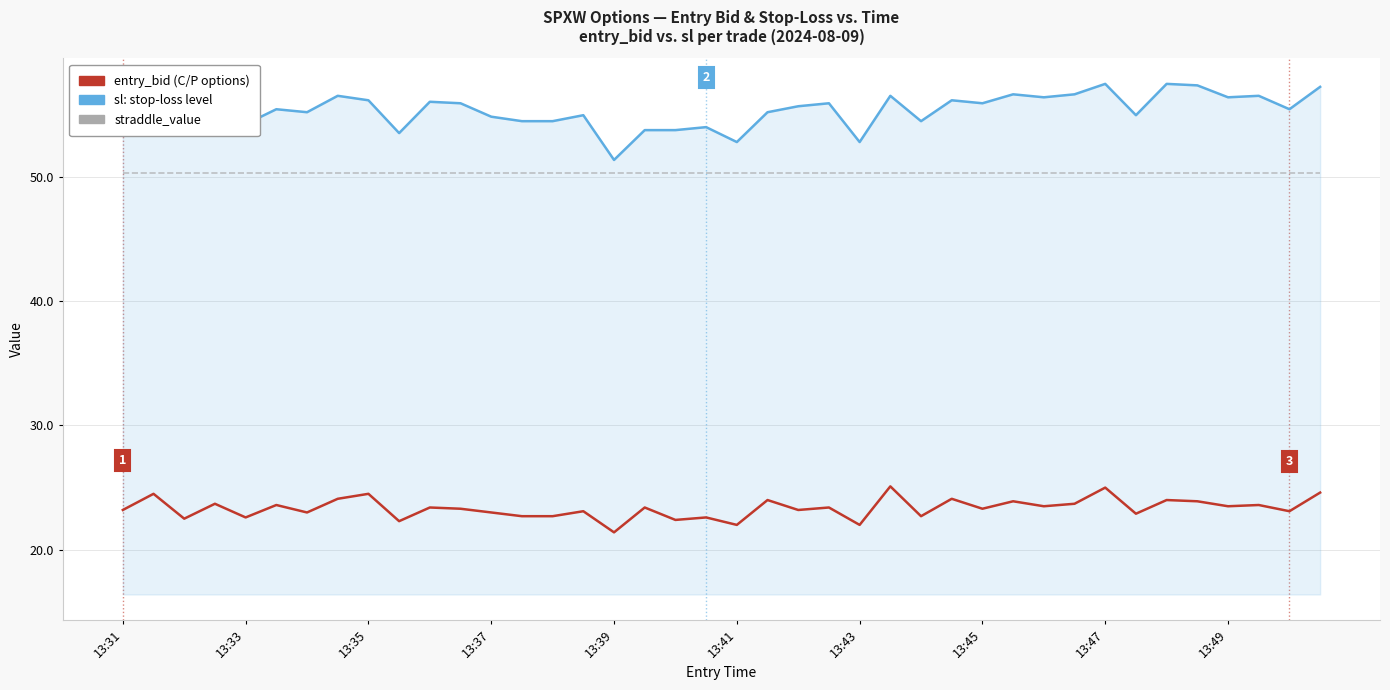

What is the smallest value displayed?

21.4